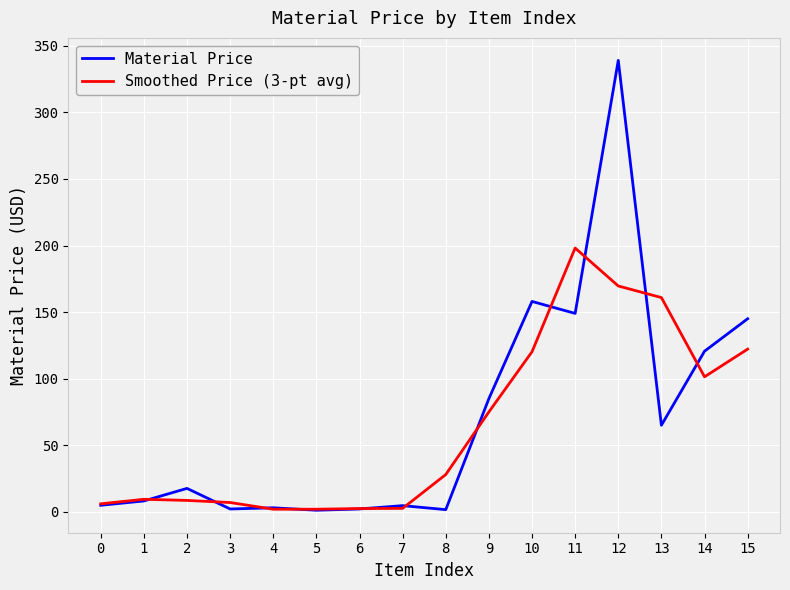

What are all the series names shown in the legend?

Material Price, Smoothed Price (3-pt avg)